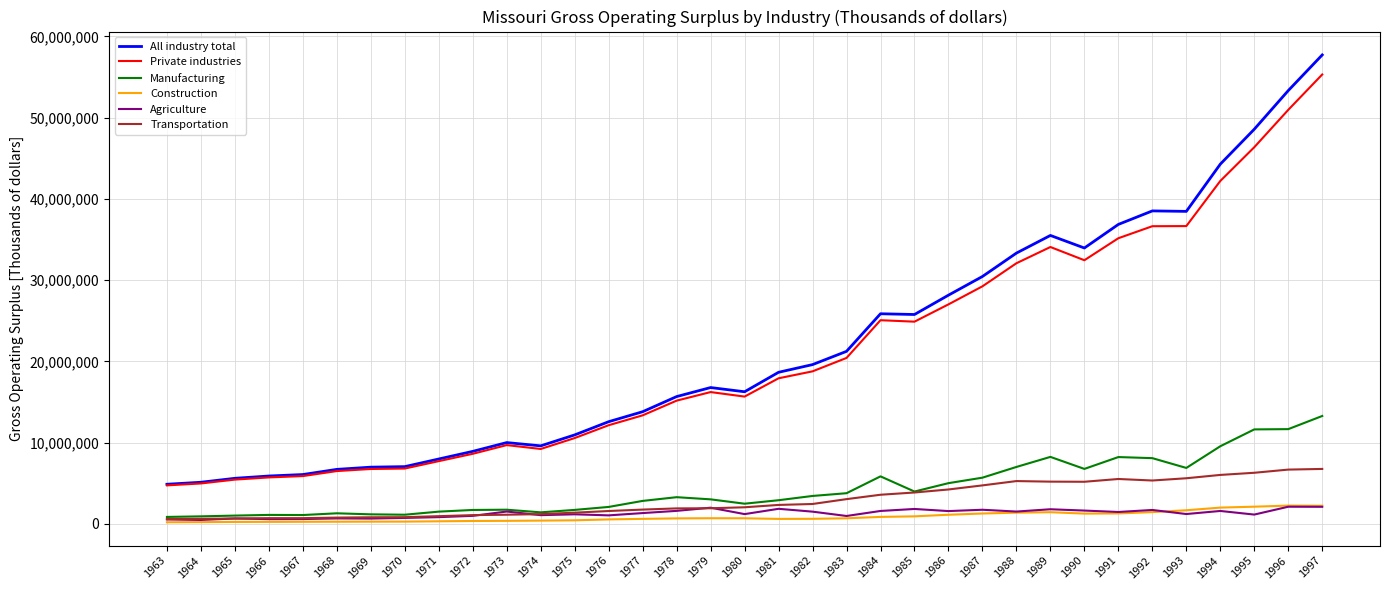

Which series changed the most between 1977 and 1984?

All industry total